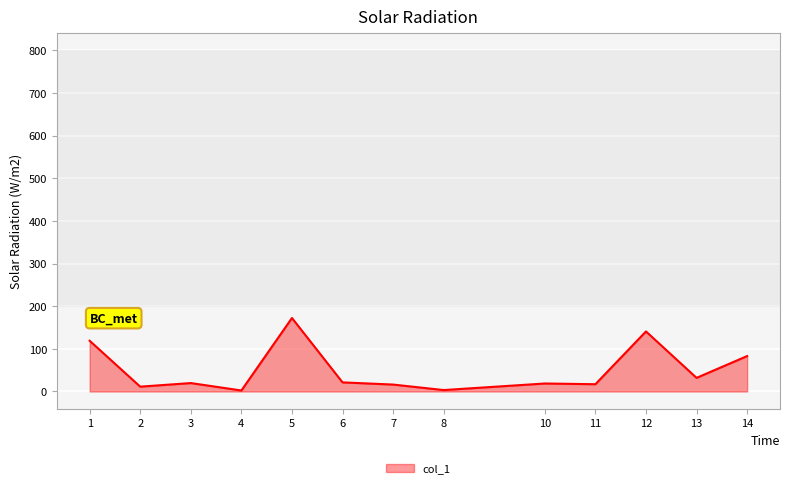

At which label is the value closest to 87?

14